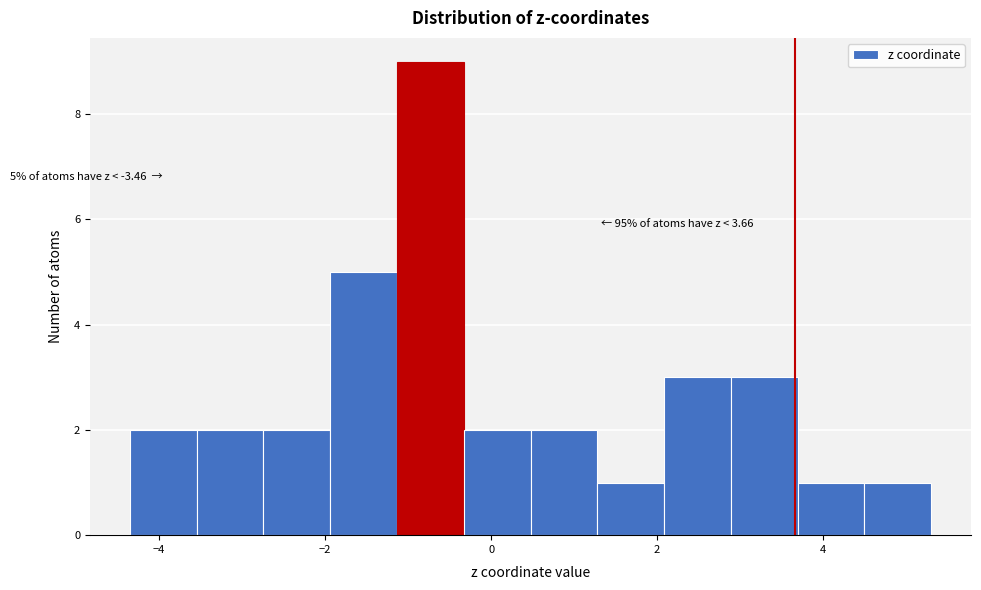

Over which range of the x-axis is the bar tallest?

-1.2 to -0.4